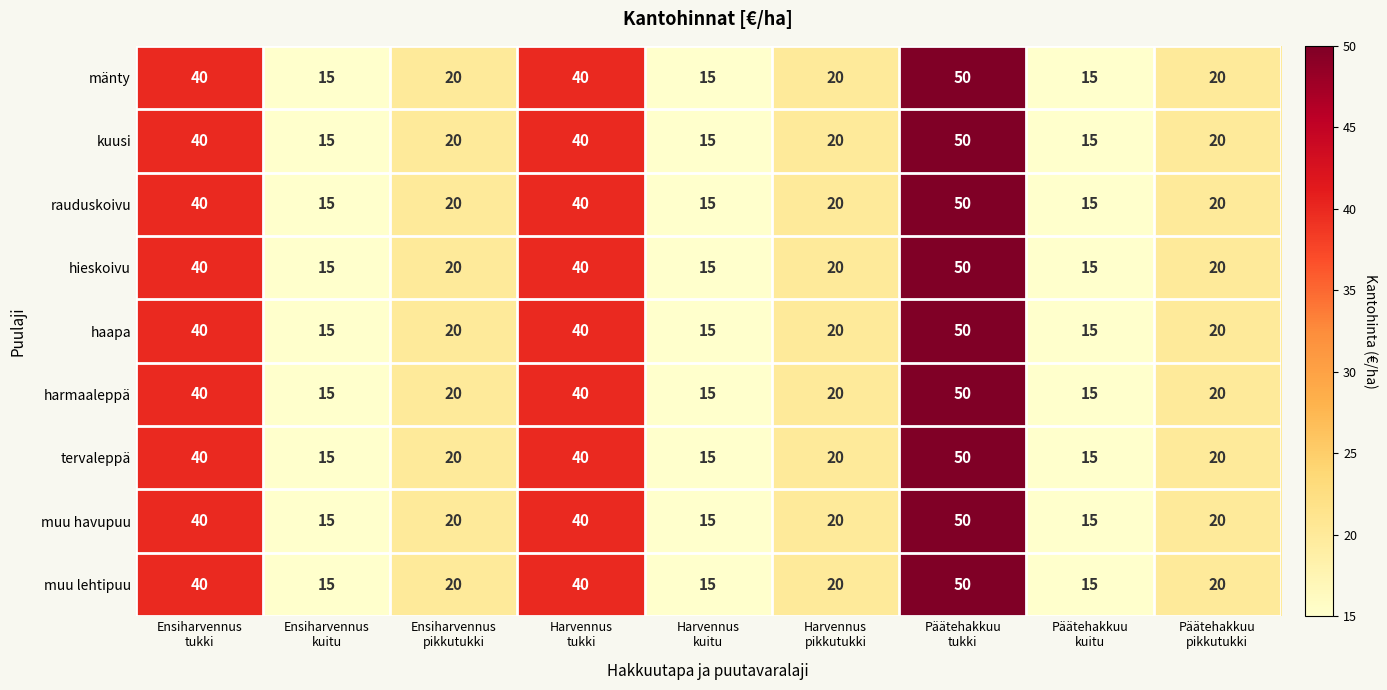

Count the mänty values in the range 15 to 40.

8